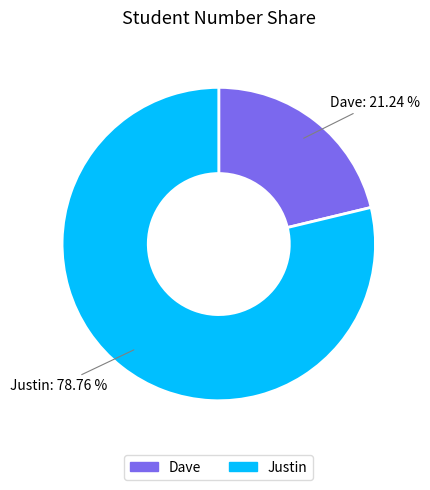

The Justin slice represents 73% of the pie. True or false?

False